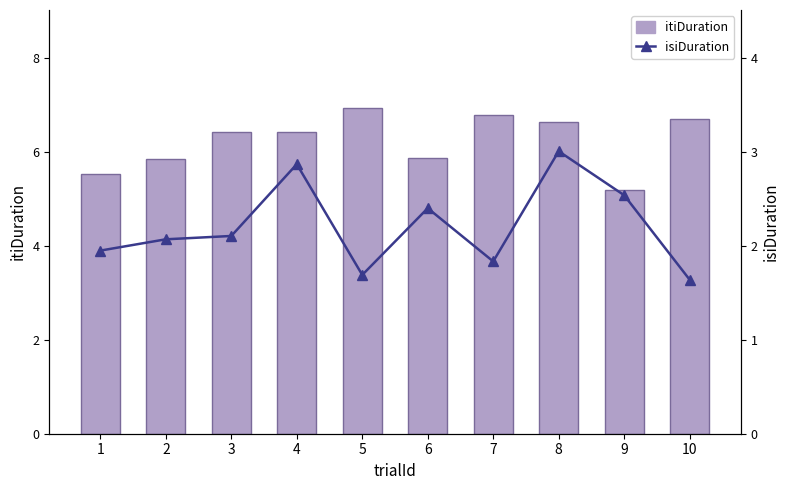

Reading left to right, what are all the values shown in this chart?

itiDuration: 5.5	5.8	6.4	6.4	6.9	5.9	6.8	6.6	5.2	6.7
isiDuration: 1.9	2.1	2.1	2.9	1.7	2.4	1.8	3.0	2.5	1.6